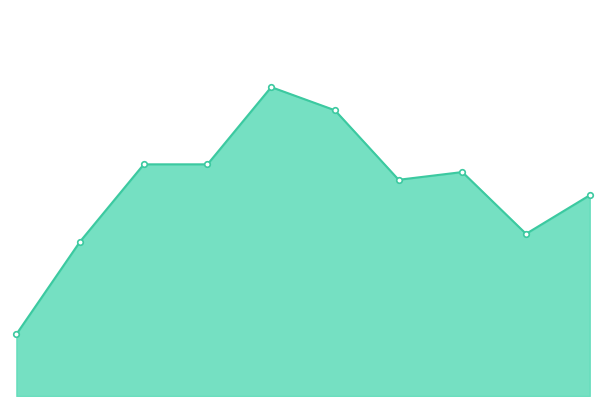

How many points are higher than both their immediate neighbors (excluding endpoints)?

2